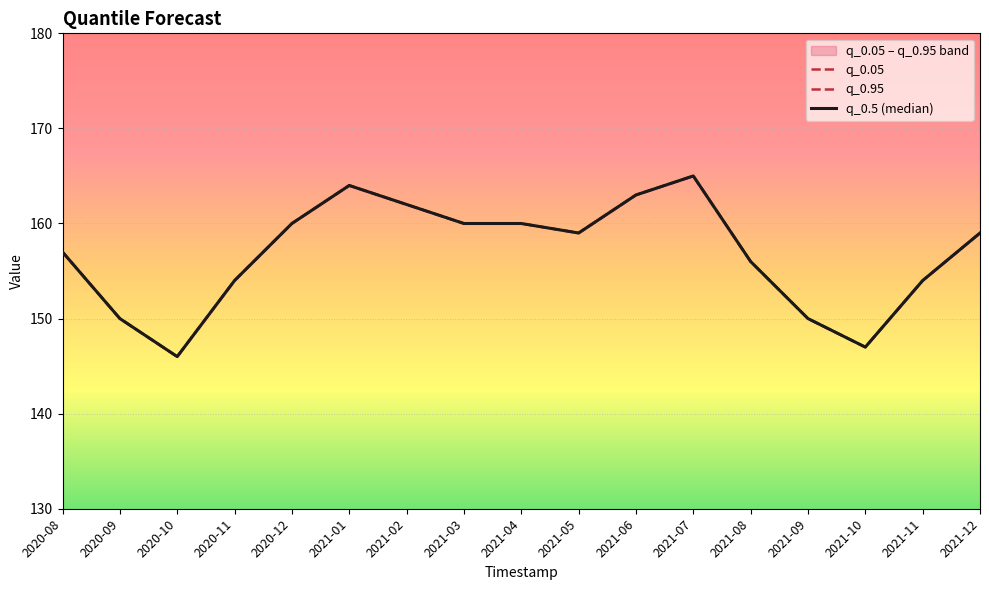

Which series has the largest total across all categories?

q_0.05